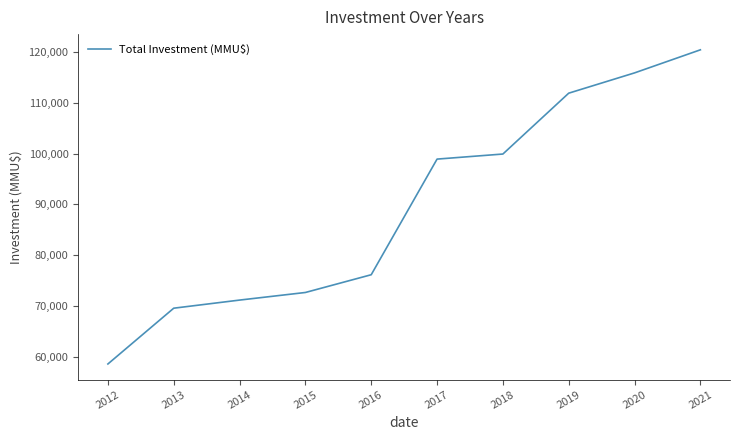

Read the value at 2014.

71139